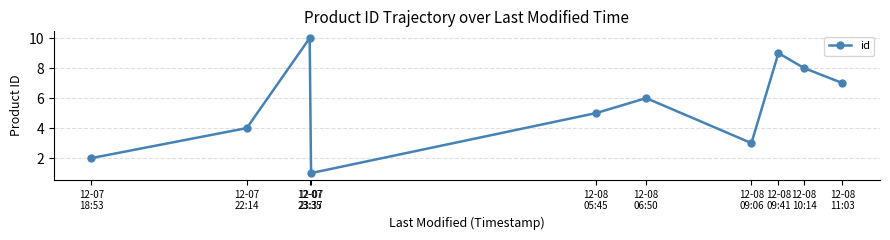

What is the maximum value shown in the chart?

10